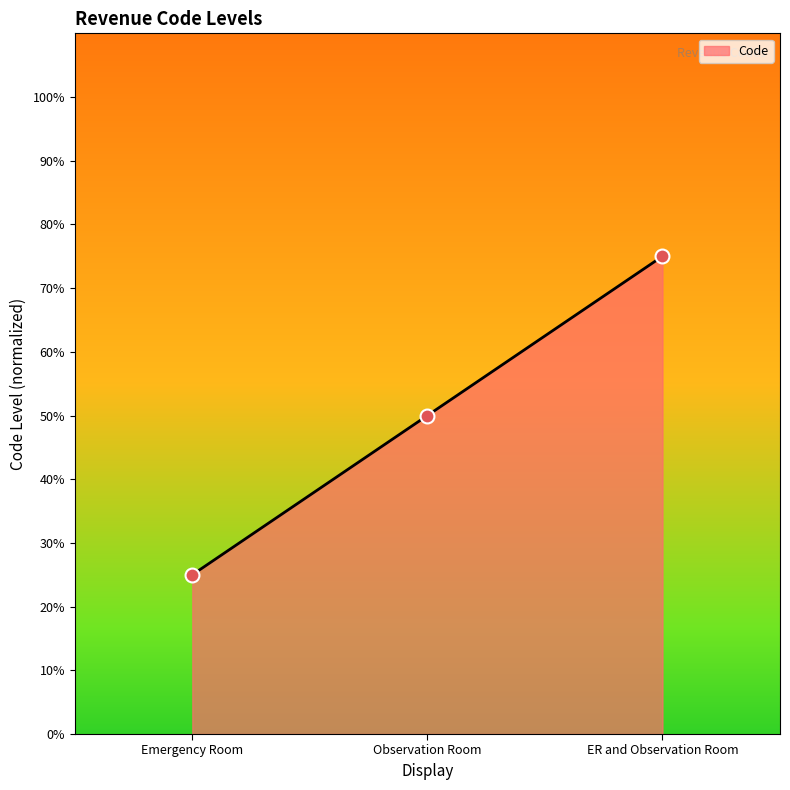

What is the change in value from Emergency Room to ER and Observation Room?

+0.5